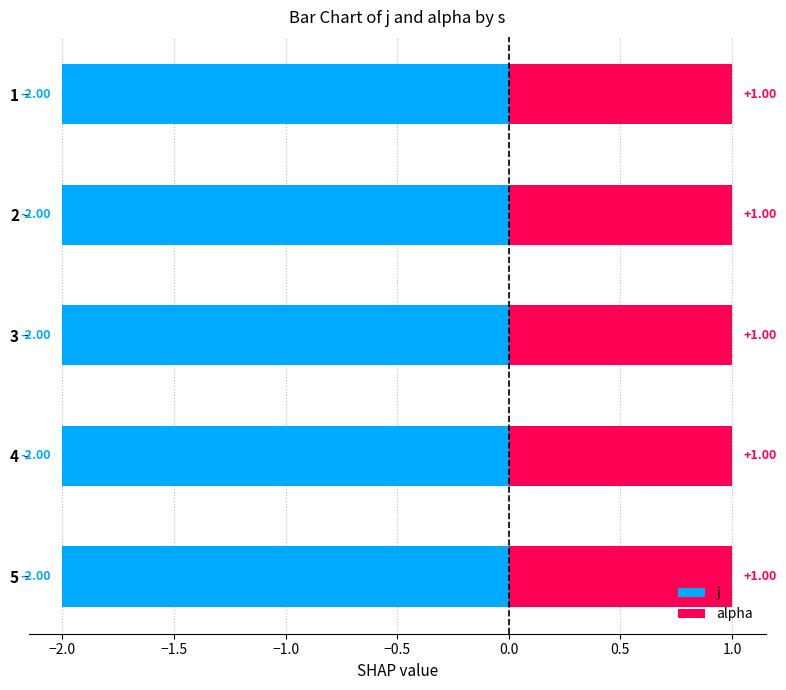

At which category is the sum across all series the highest?

1